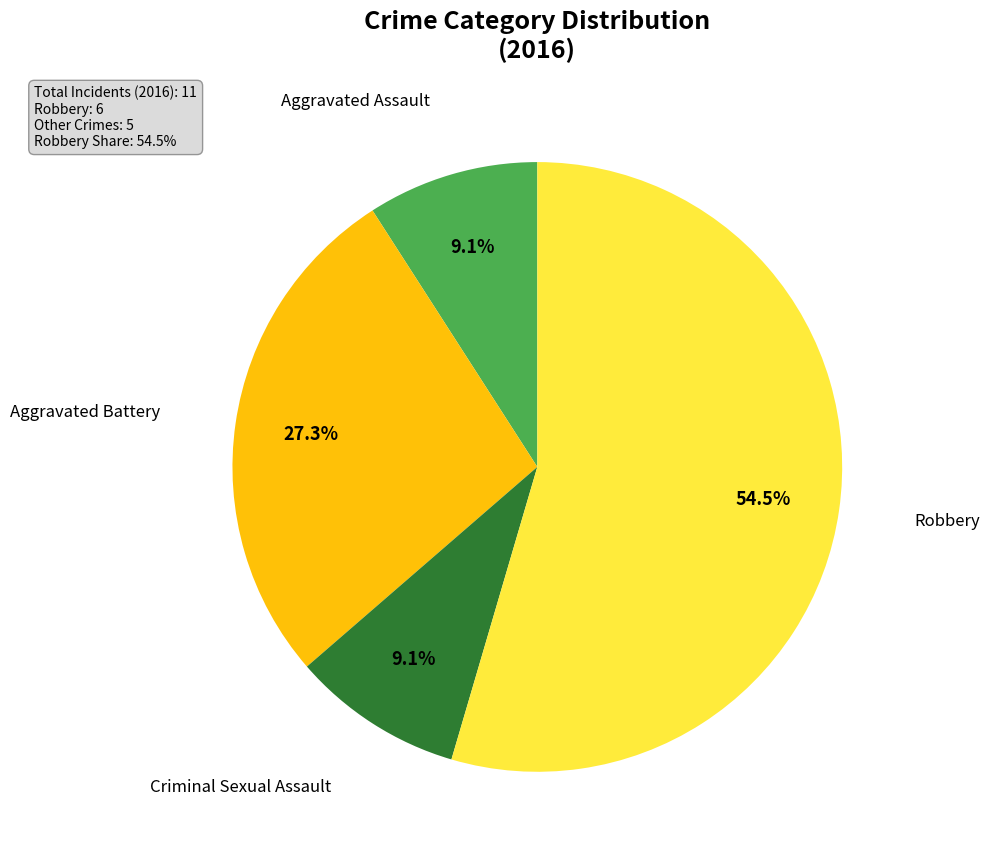

What is the largest slice in the pie chart?

Robbery